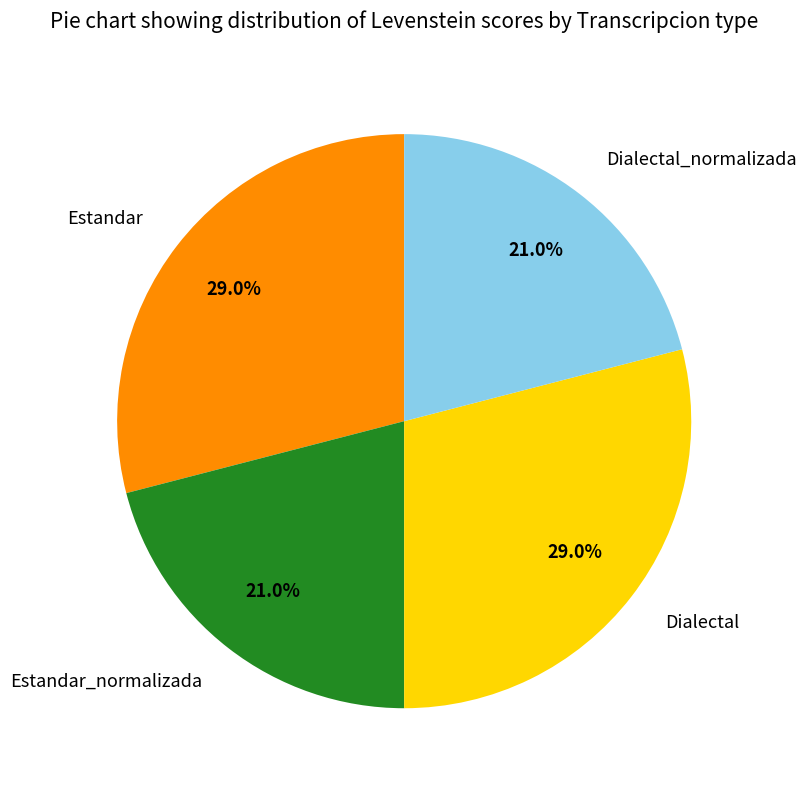

Does Dialectal_normalizada represent more than half of the total?

No